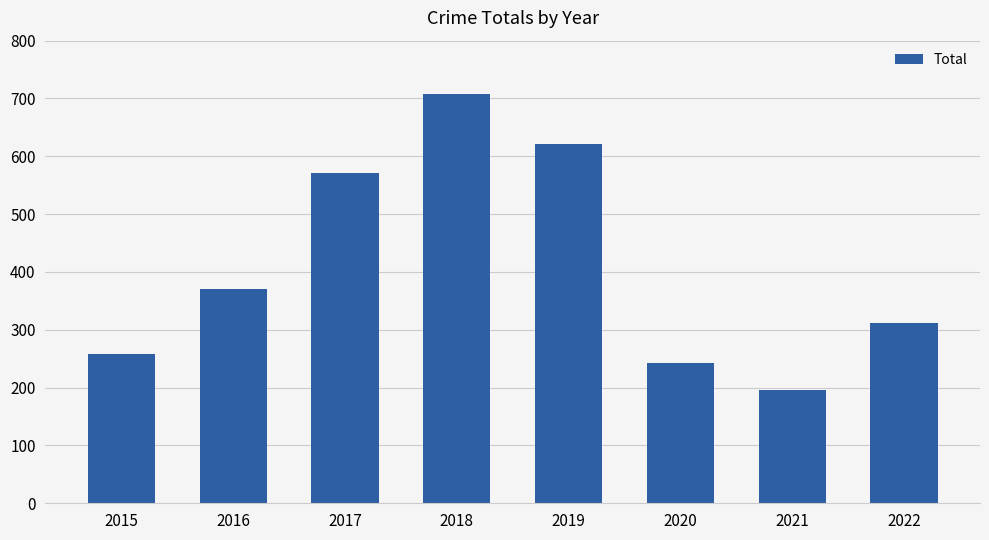

The value at 2018 is 708. True or false?

True